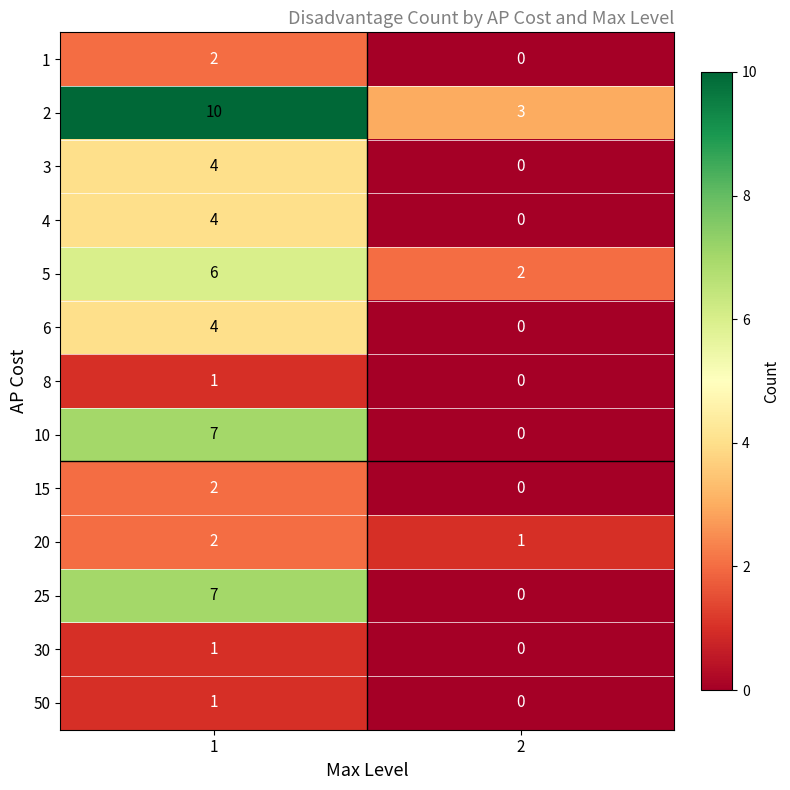

The 3 series shows 4 at 1. True or false?

True